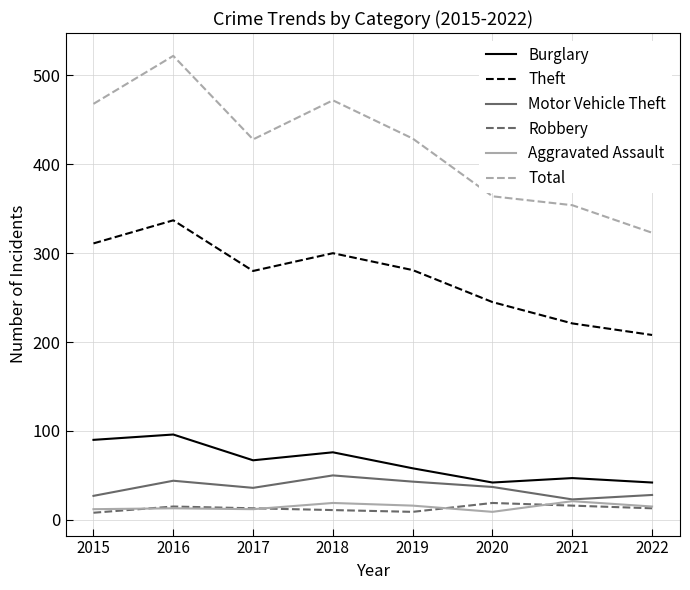

True or false: Total and Theft cross at least once.

False